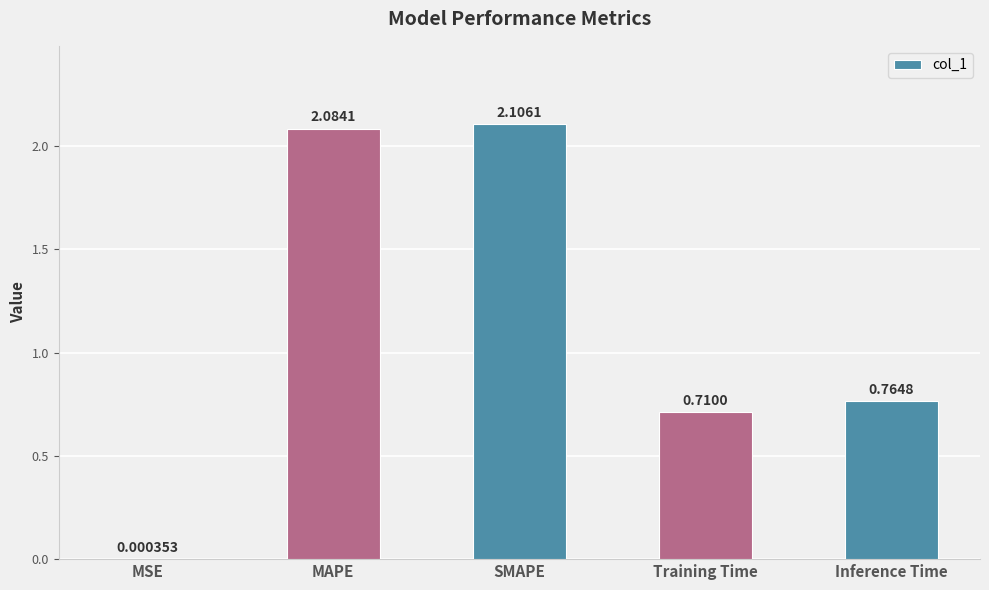

What is the sum of the values at Training Time and Inference Time?

1.5